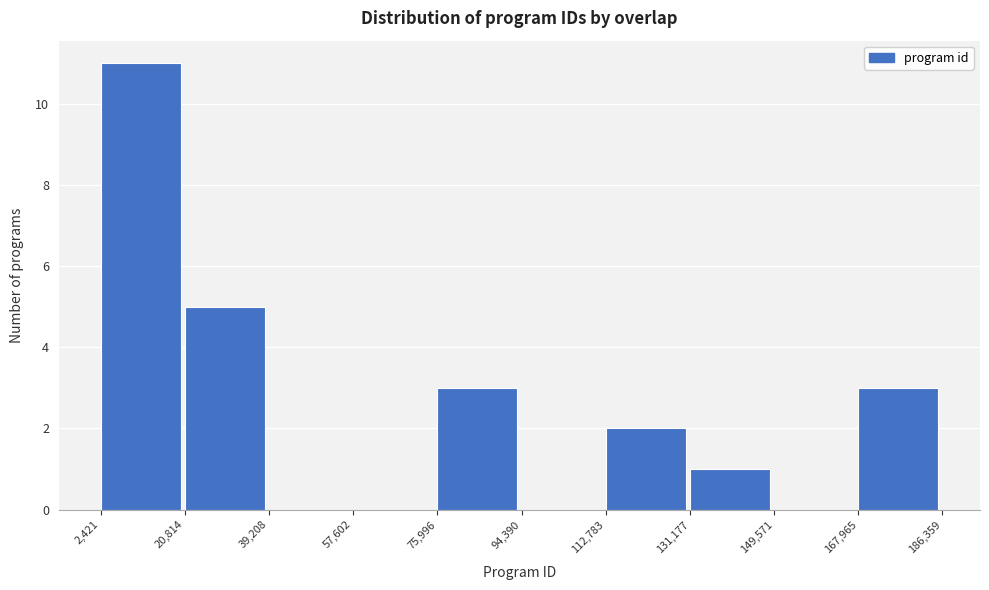

Over which range of the x-axis is the bar tallest?

2,421 to 20,814